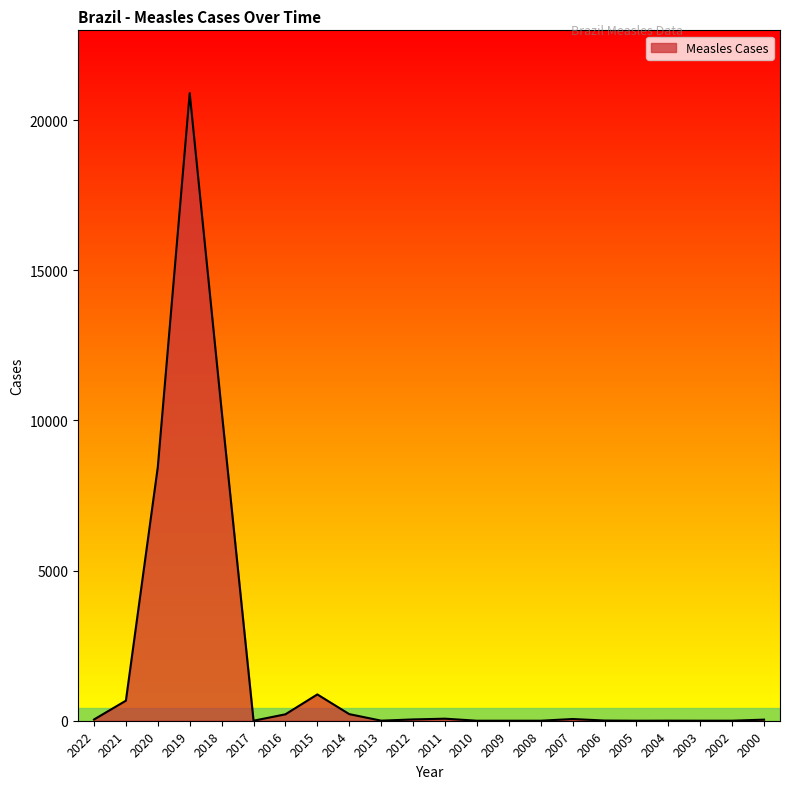

Is it true that the value at 2015 is 876?

True